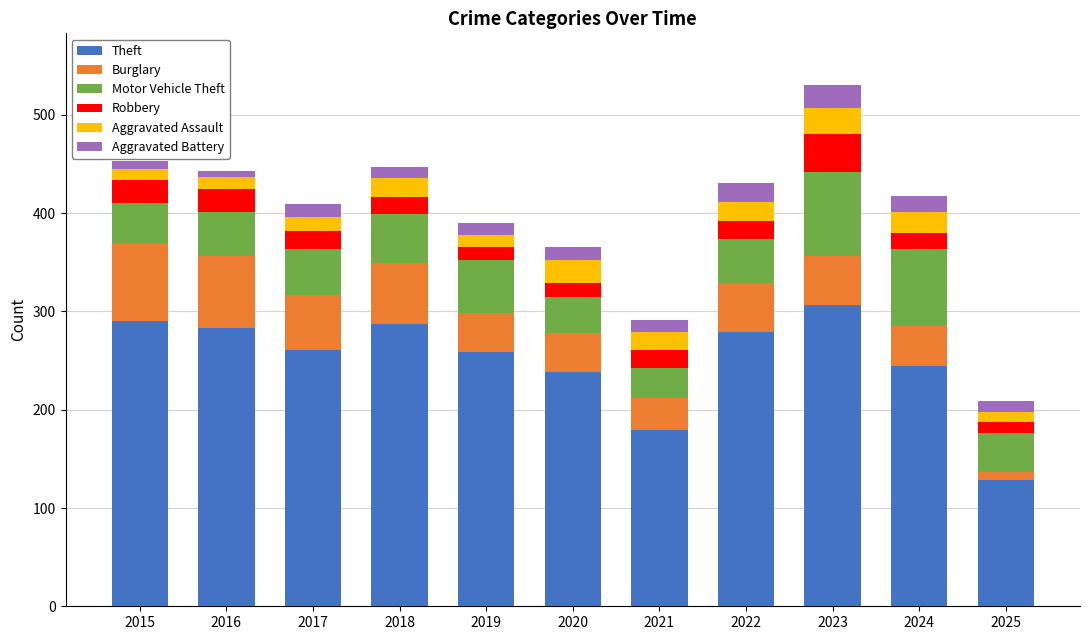

The Theft series shows 83 at 2022. True or false?

False